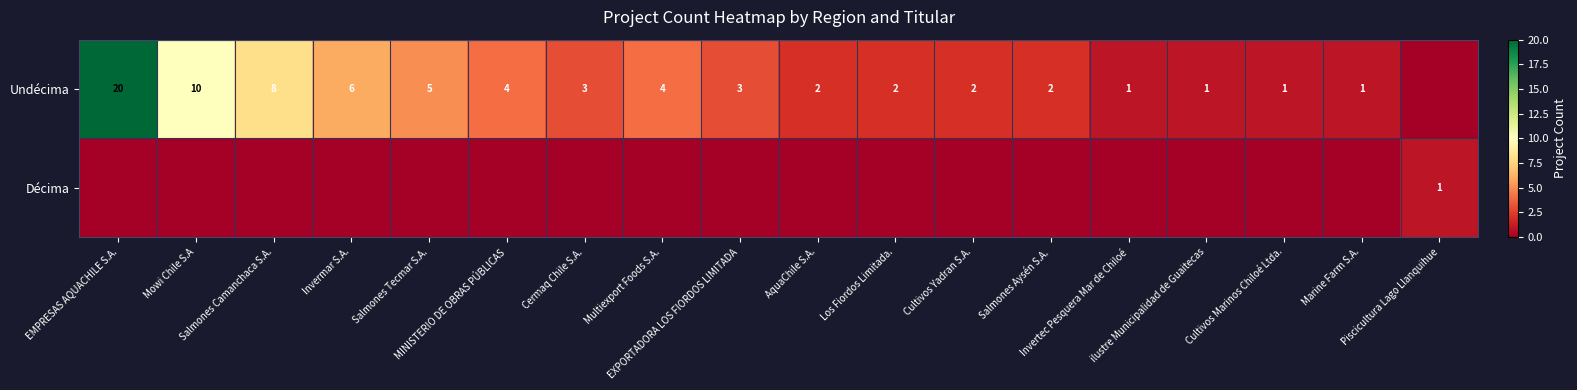

Read the Undécima value at EXPORTADORA LOS FIORDOS LIMITADA, to the nearest 5.

5